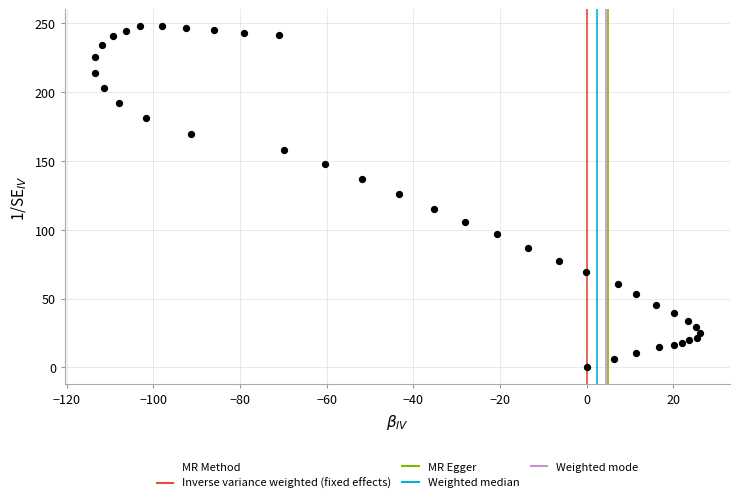

What is the range of Y values (max minus min)?

247.9